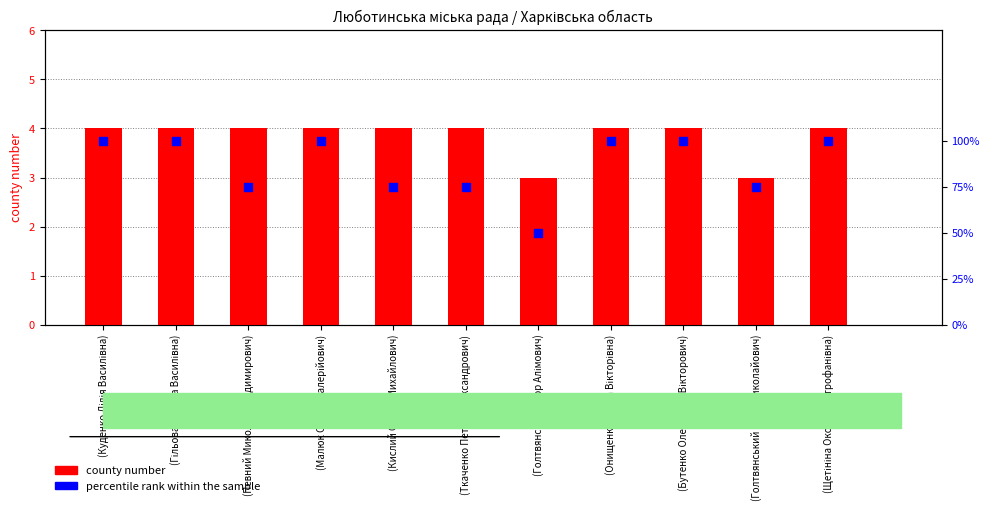

Which series contains the lowest Y value?

county number